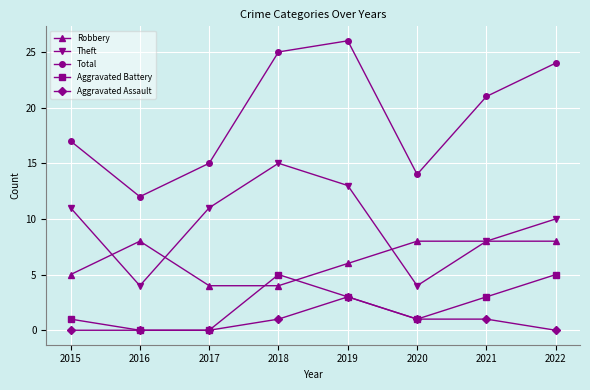

Is this an area chart (filled region under the line)?

No